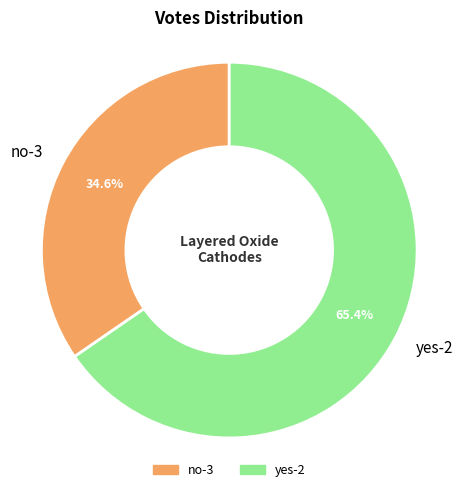

To the nearest percent, what is the difference between the largest and smallest slice percentages?

31%